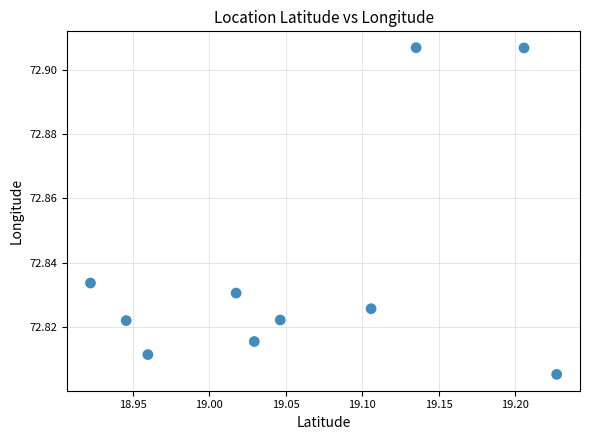

What is the average X value?

19.1